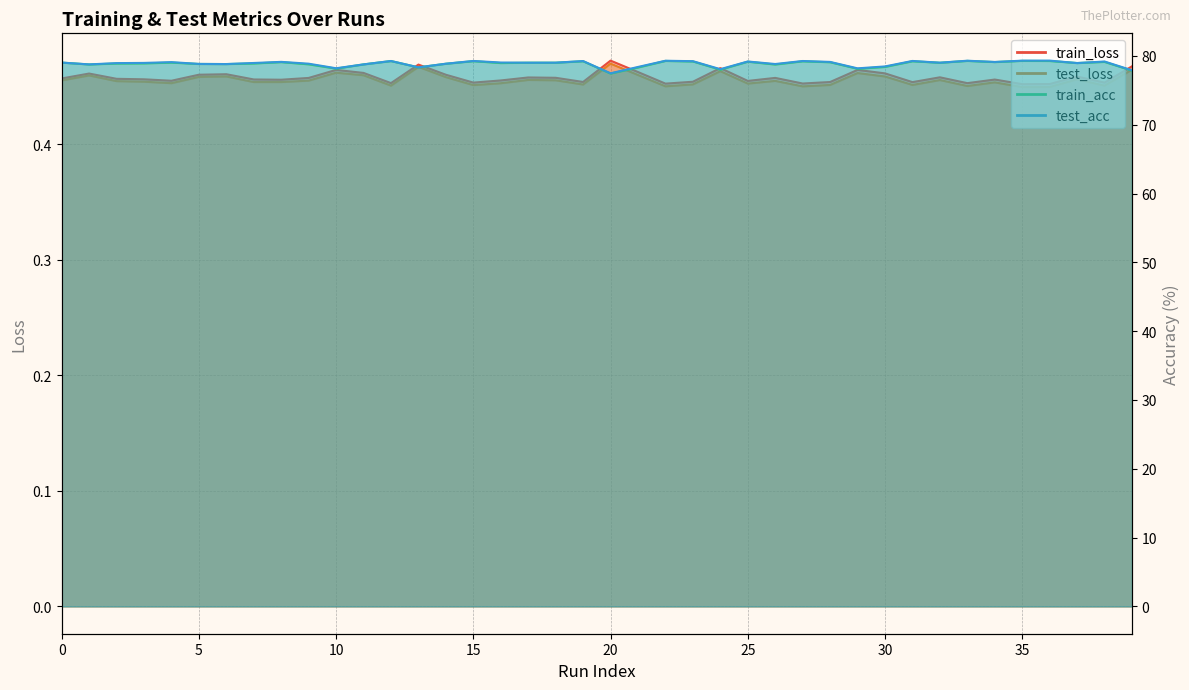

How many interior local valleys does the test_loss series have?

12